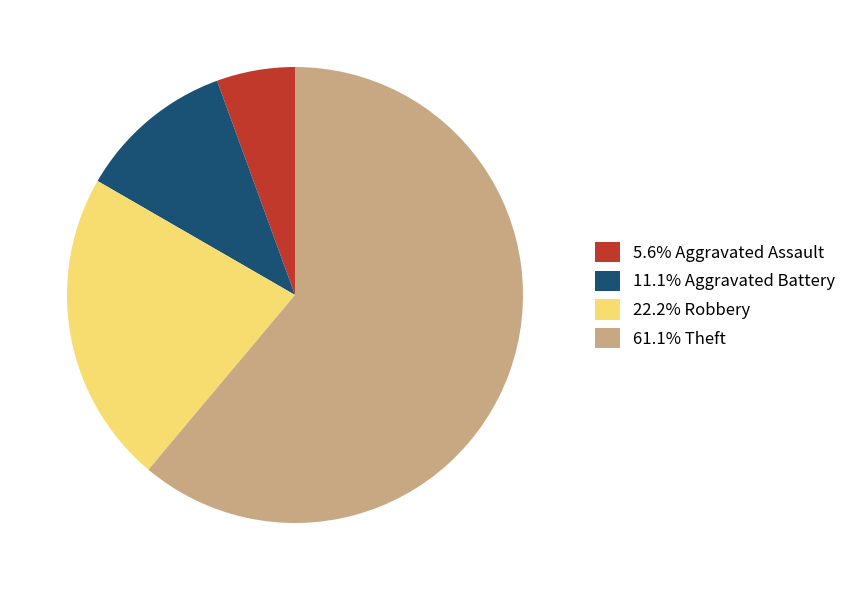

Approximately how many times larger is the value at 11.1% Aggravated Battery compared to 22.2% Robbery?

0.5